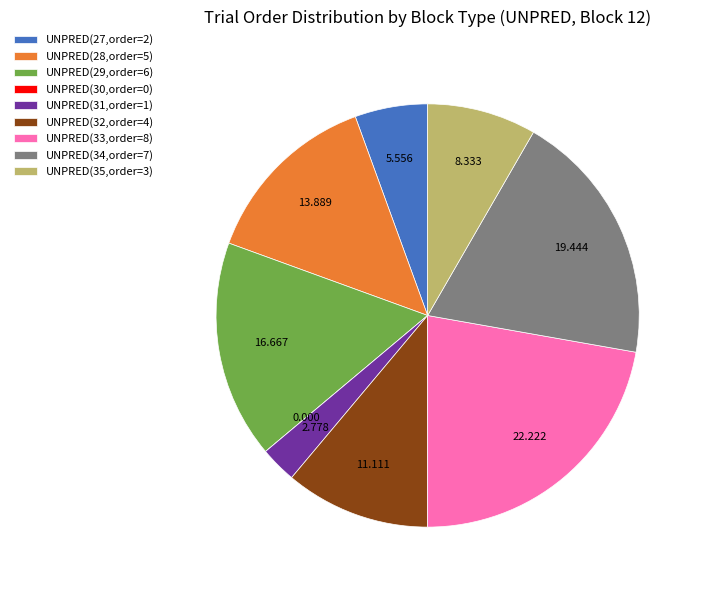

Does any single category account for the majority?

No